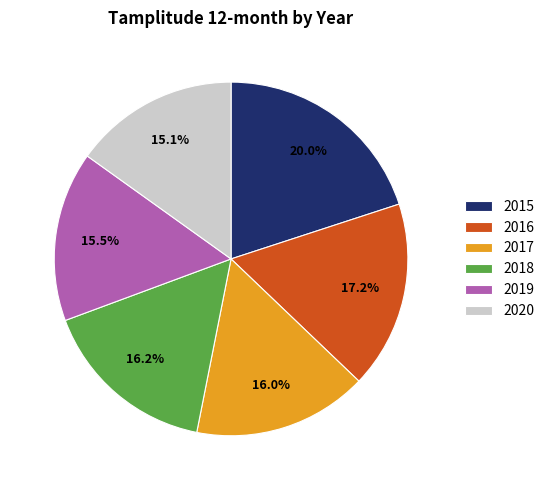

How many segments does this pie chart have?

6